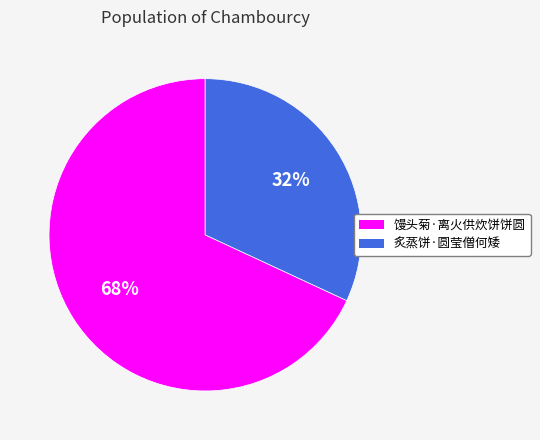

Do 馒头菊·离火供炊饼饼圆 and 炙蒸饼·圆莹僧何矮 together represent more than half of the pie?

Yes